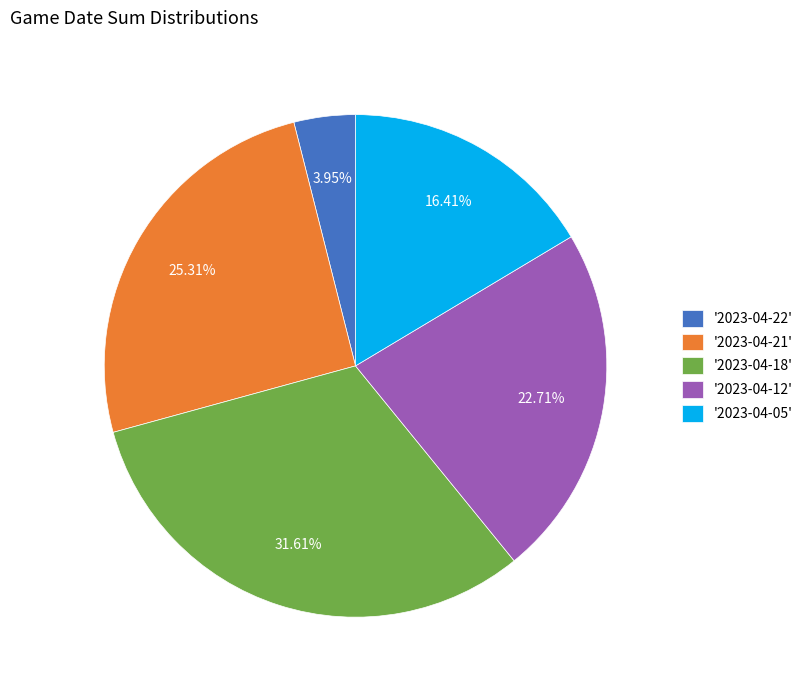

Is the sum of '2023-04-22' and '2023-04-05' greater than half?

No